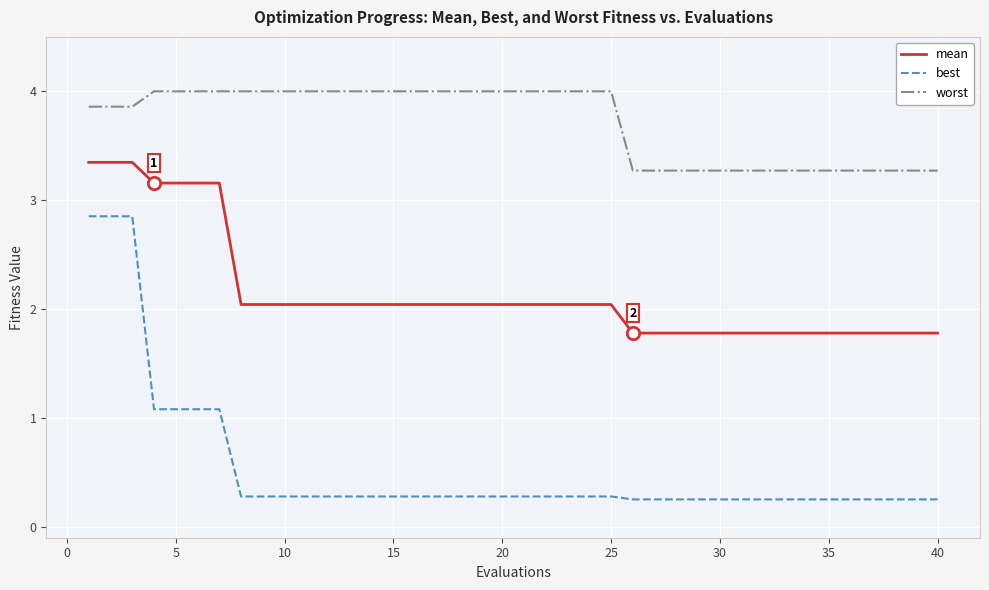

Which series has the widest spread of values?

best